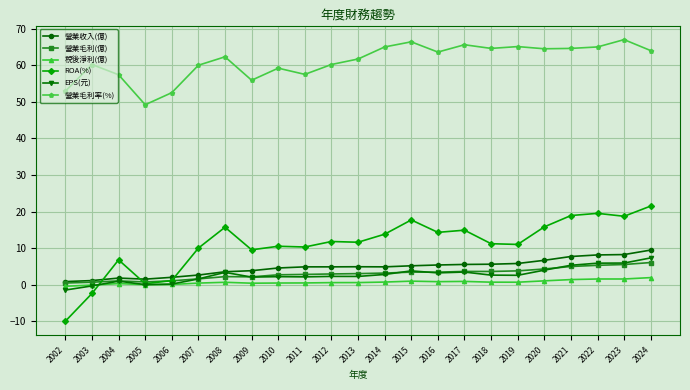

Is this an area chart (filled region under the line)?

No